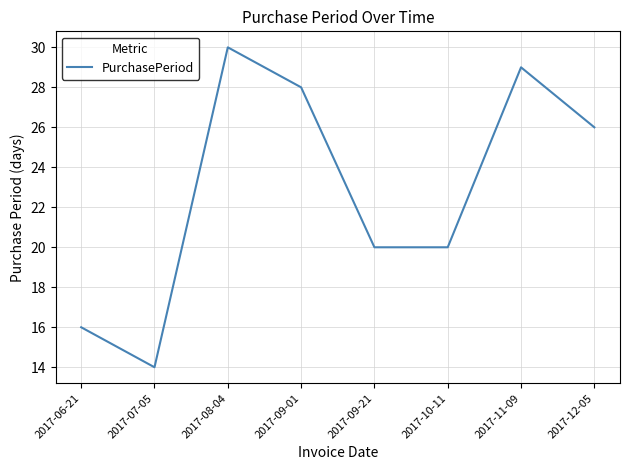

Is it true that the value at 2017-12-05 is 26?

True